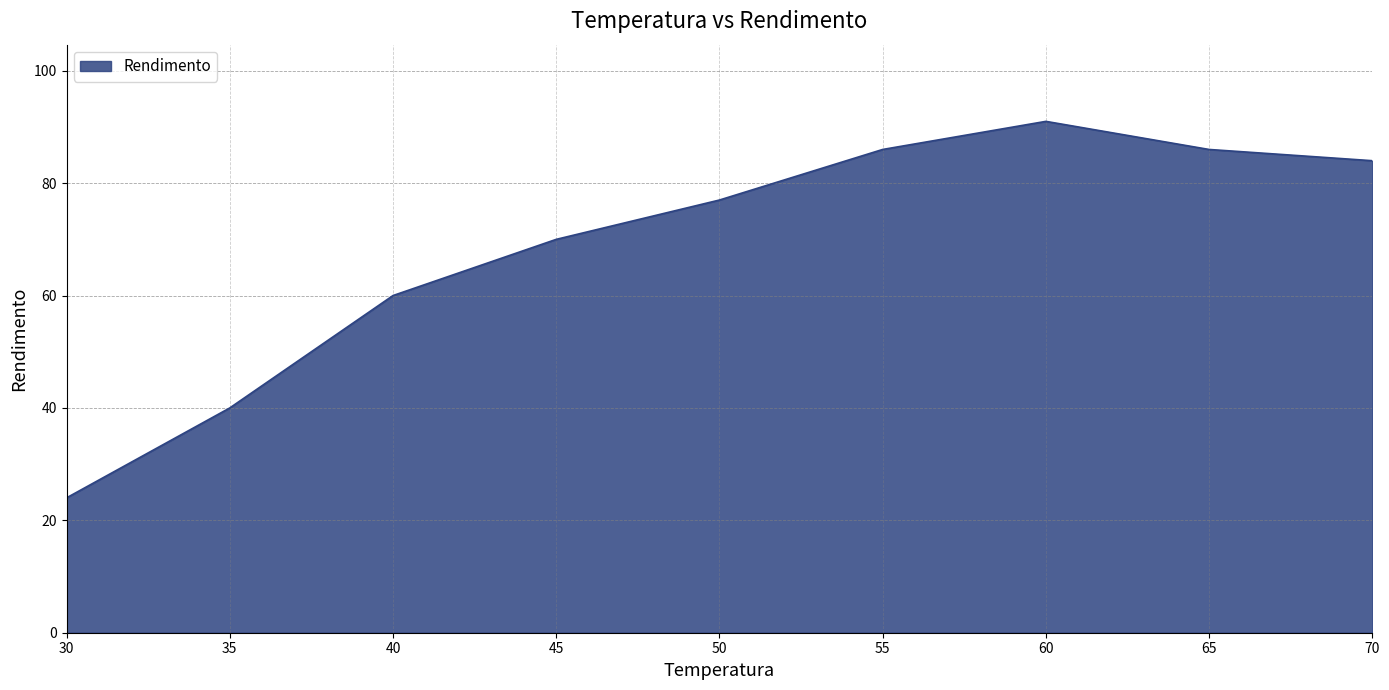

What is the sum of all values?

618